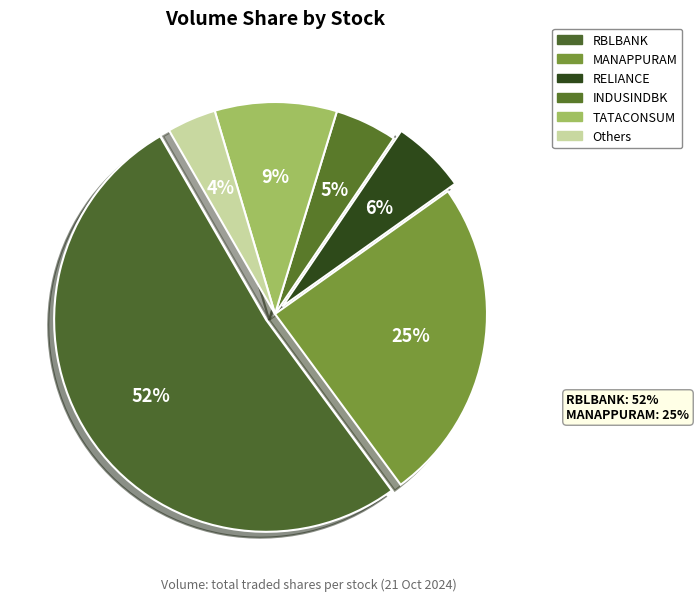

Which slice is the largest?

RBLBANK